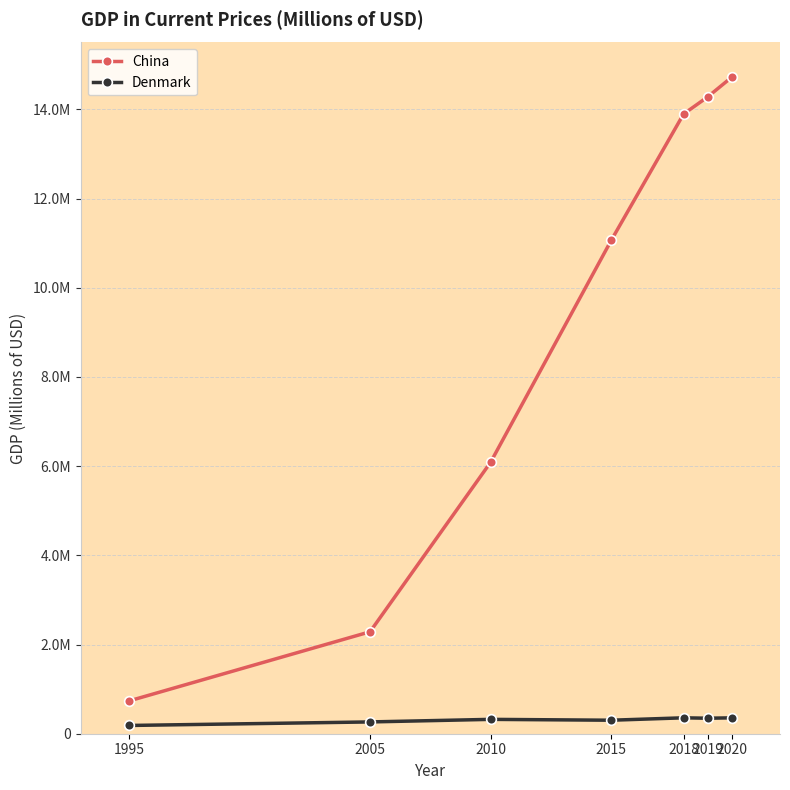

What is the maximum value for China?

14722801